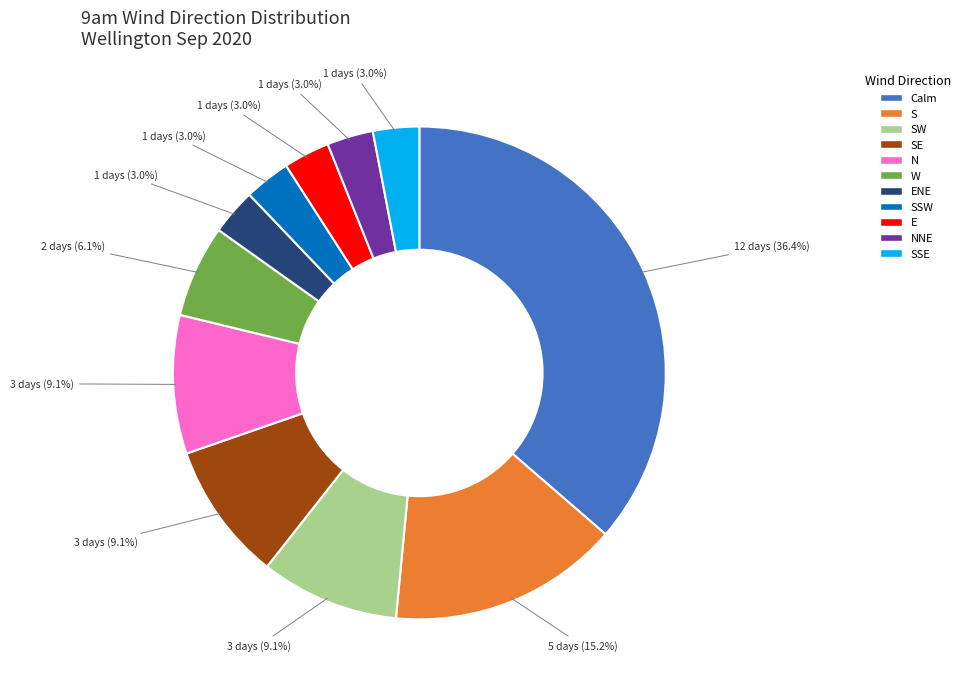

Is there a majority slice in this chart?

No